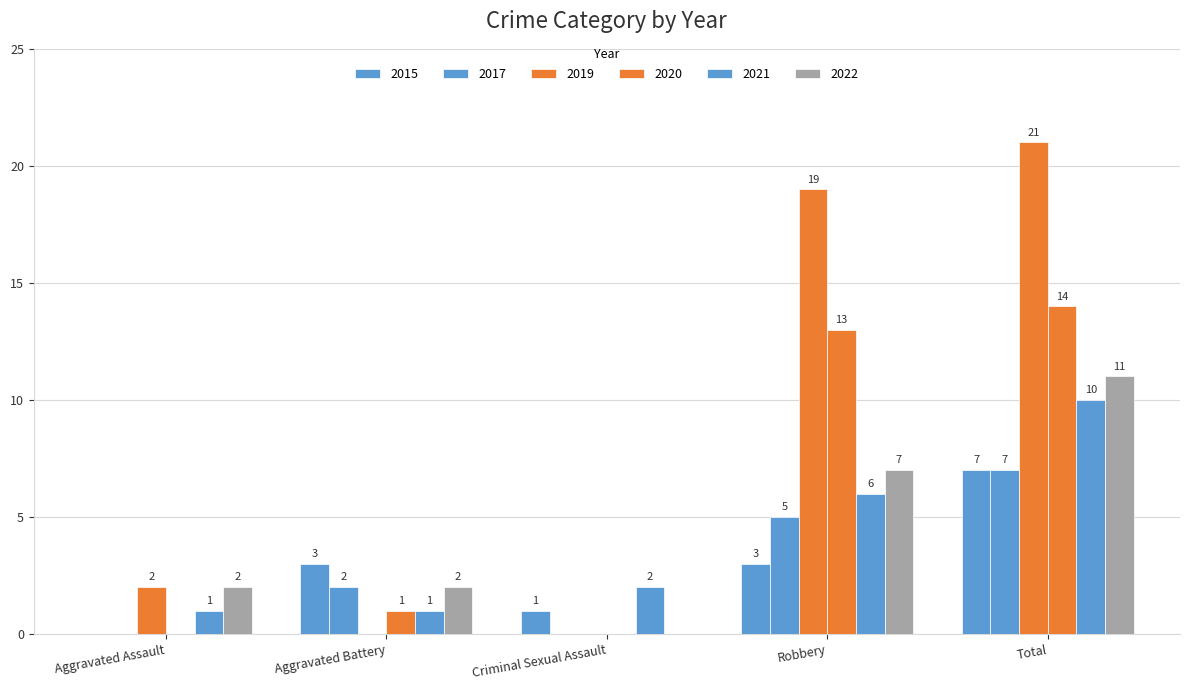

What is the label of the 3rd bar from the left?

Criminal Sexual Assault